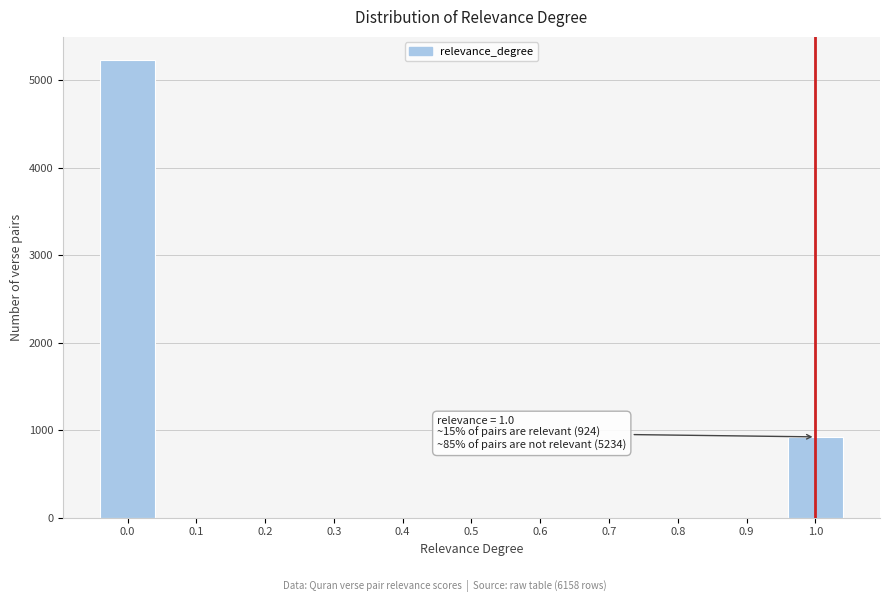

Reading left to right, list all the values displayed in this chart.

0.0=5234	0.1=0	0.2=0	0.3=0	0.4=0	0.5=0	0.6=0	0.7=0	0.8=0	0.9=0	1.0=924